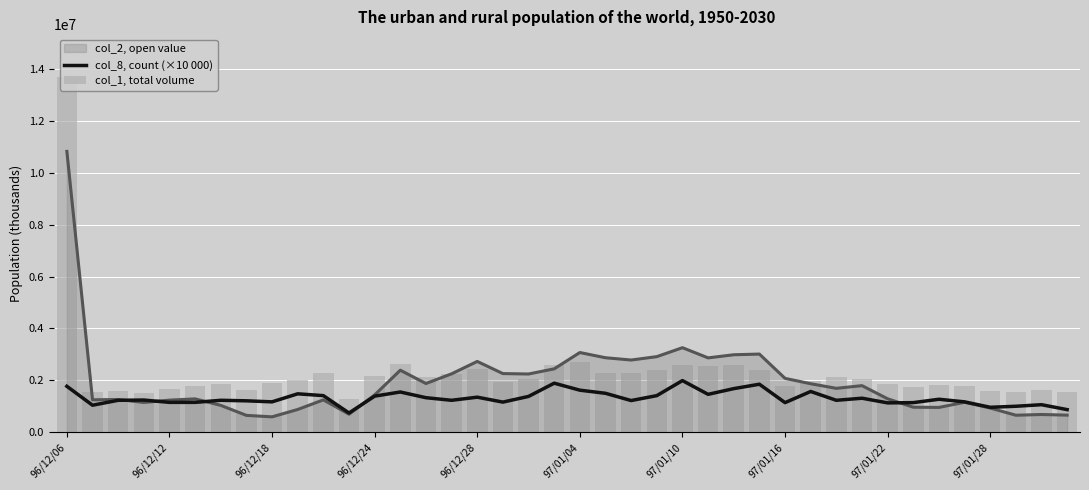

What is the label of the 22nd bar from the right?

18